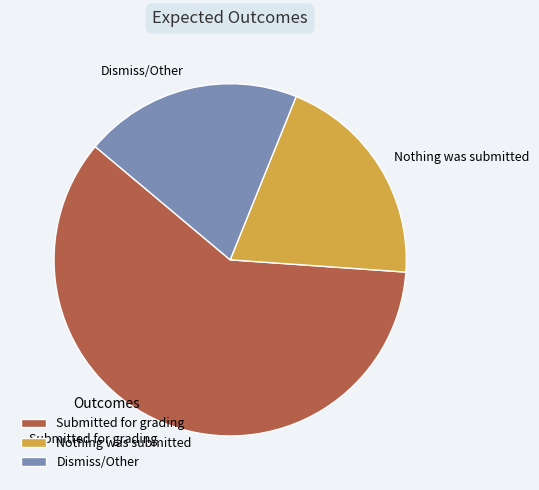

Does Submitted for grading account for over 50% of the chart?

Yes